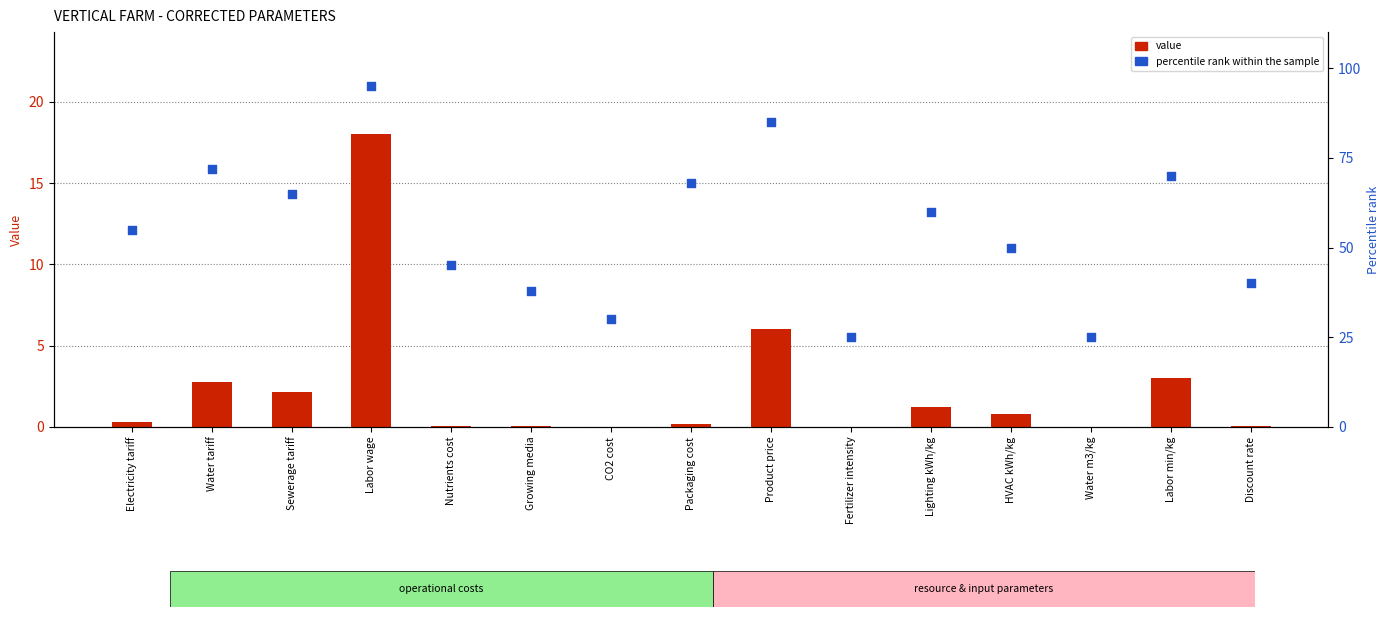

What is the total value across all series at HVAC kWh/kg?

50.8